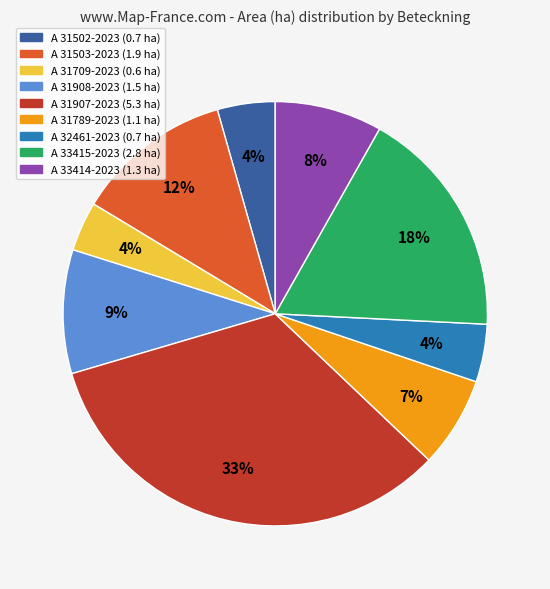

How many slices are in this pie chart?

9